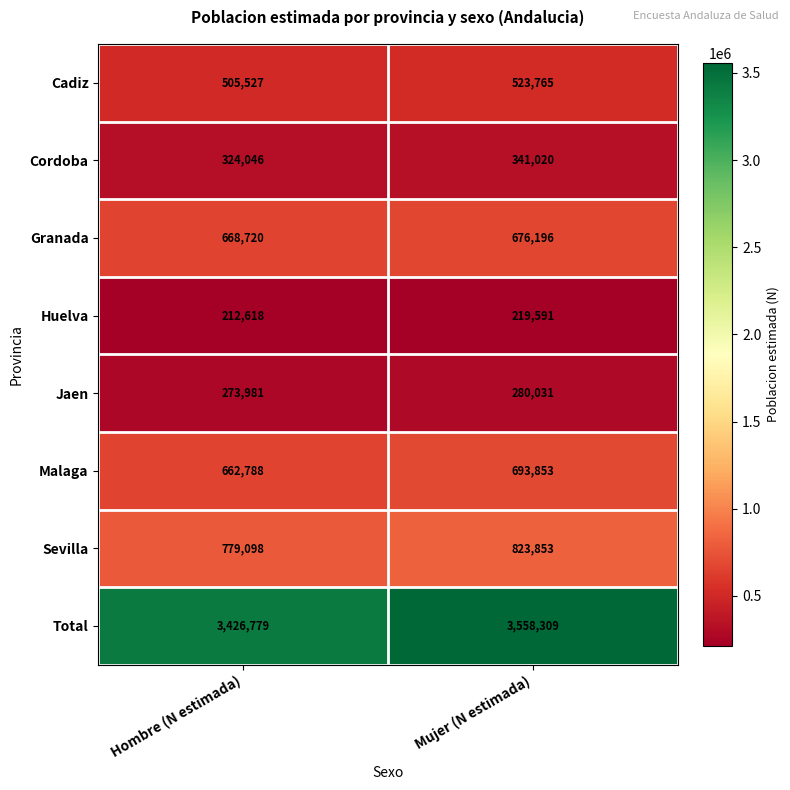

Rank the series at Mujer (N estimada) from lowest to highest value.

Huelva, Jaen, Cordoba, Cadiz, Granada, Malaga, Sevilla, Total